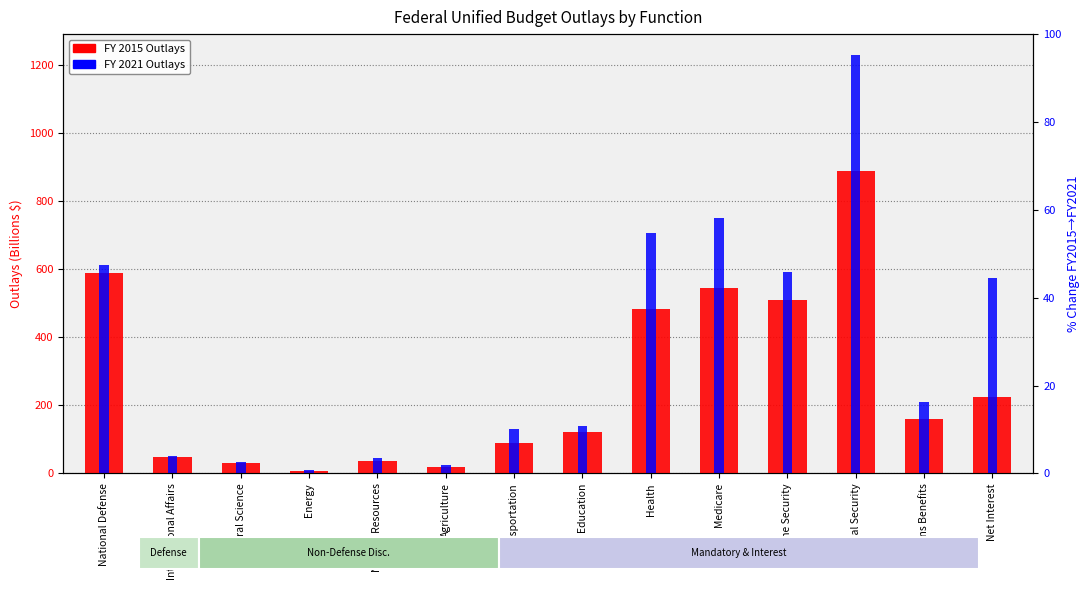

What is the difference between the maximum and minimum values in the FY 2021 series?

1218.9